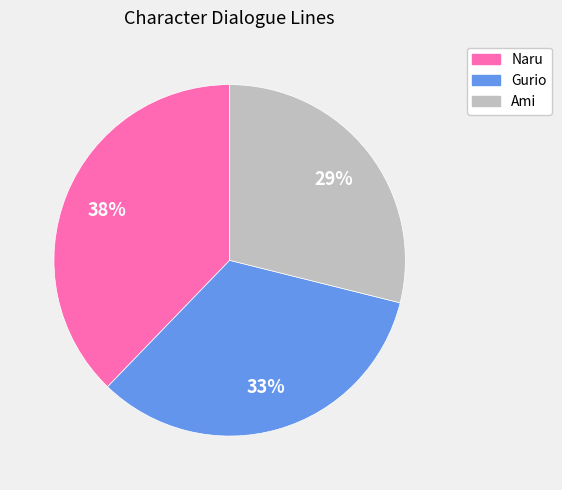

To the nearest percent, what is the difference between the Gurio and Ami slice percentages?

4%